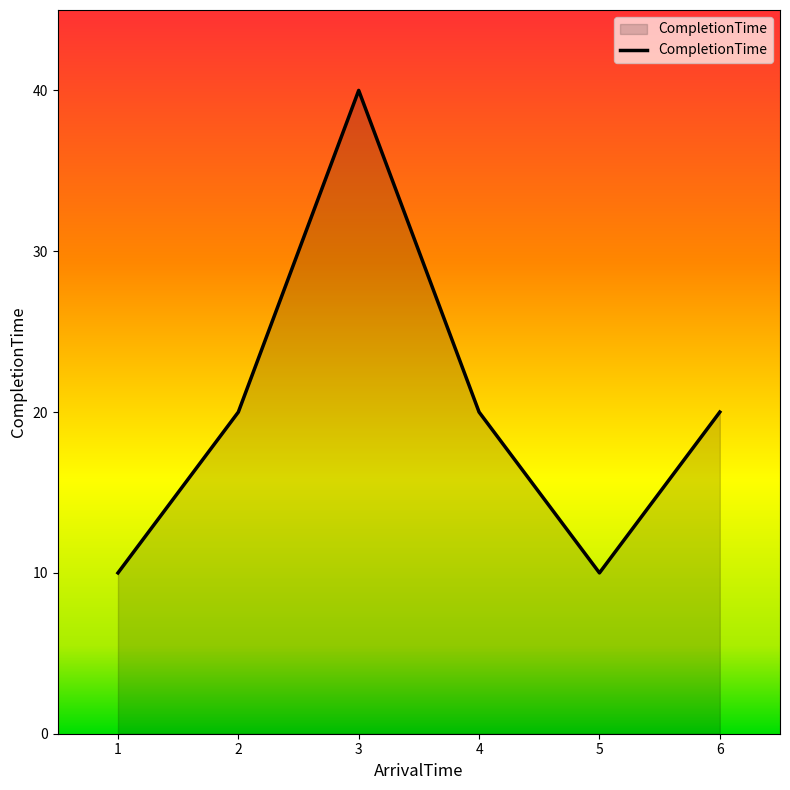

Where is the first local maximum?

3